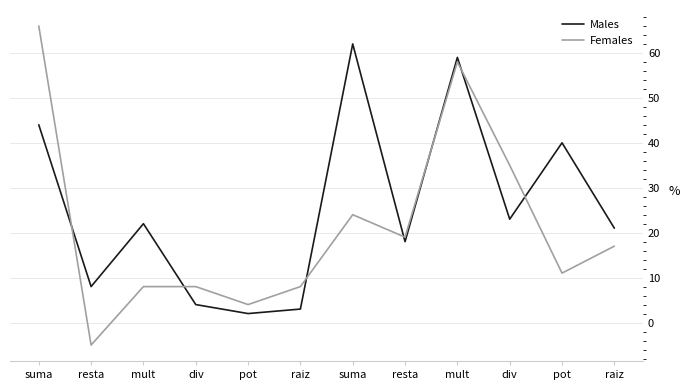

What is the label of the 11th point from the left?

pot